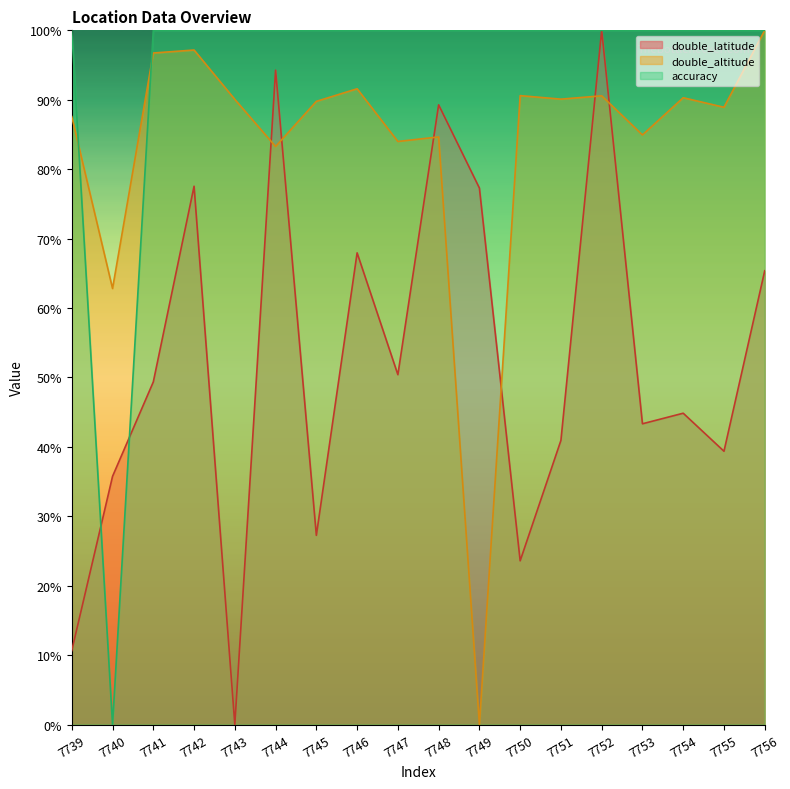

Reading left to right, transcribe all the data shown in this chart.

double_latitude: 0.1	0.4	0.5	0.8	0.0	0.9	0.3	0.7	0.5	0.9	0.8	0.2	0.4	1.0	0.4	0.4	0.4	0.7
double_altitude: 0.9	0.6	1.0	1.0	0.9	0.8	0.9	0.9	0.8	0.8	0.0	0.9	0.9	0.9	0.8	0.9	0.9	1.0
accuracy: 1.0	0.0	1.0	1.0	1.0	1.0	1.0	1.0	1.0	1.0	1.0	1.0	1.0	1.0	1.0	1.0	1.0	1.0